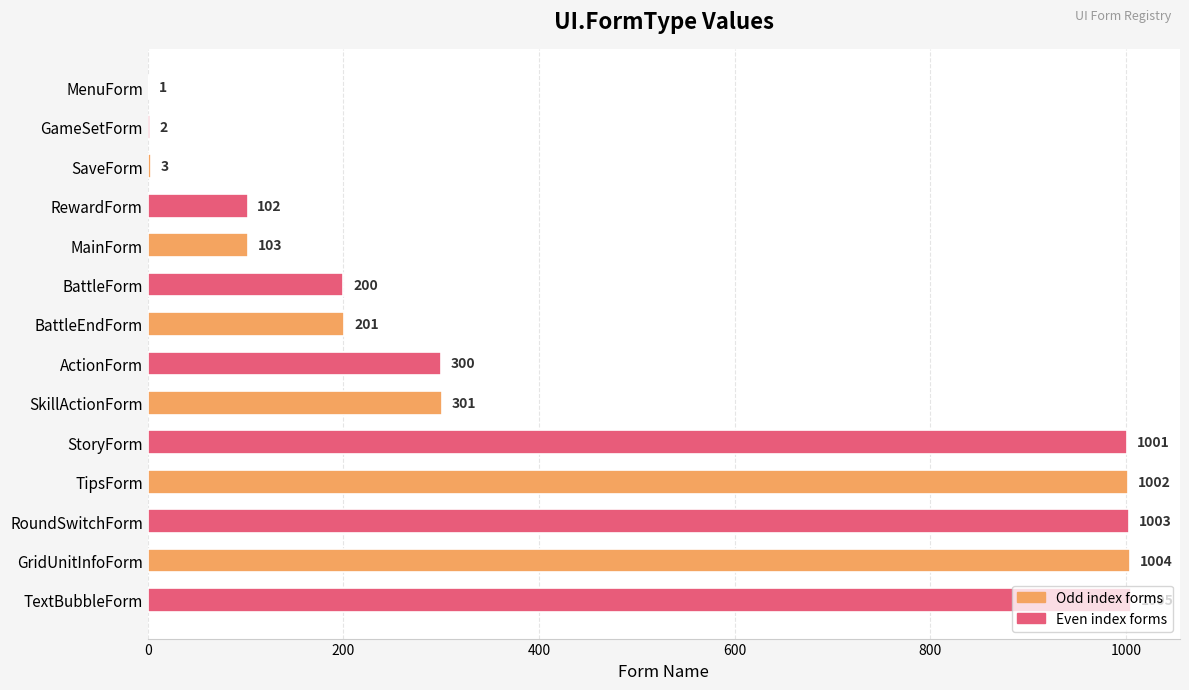

What is the ratio of the value at SkillActionForm to the value at GameSetForm?

150.5